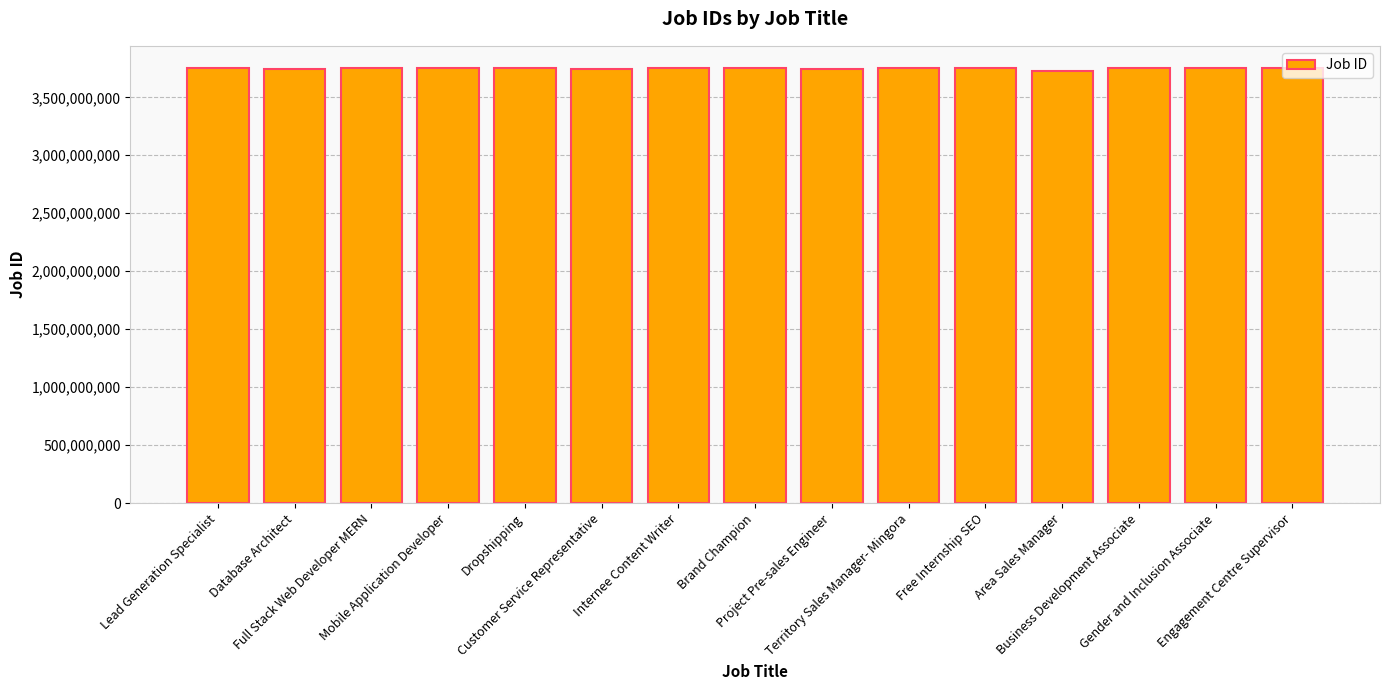

The chart shows a value of 3747989108 at Customer Service Representative. True or false?

True